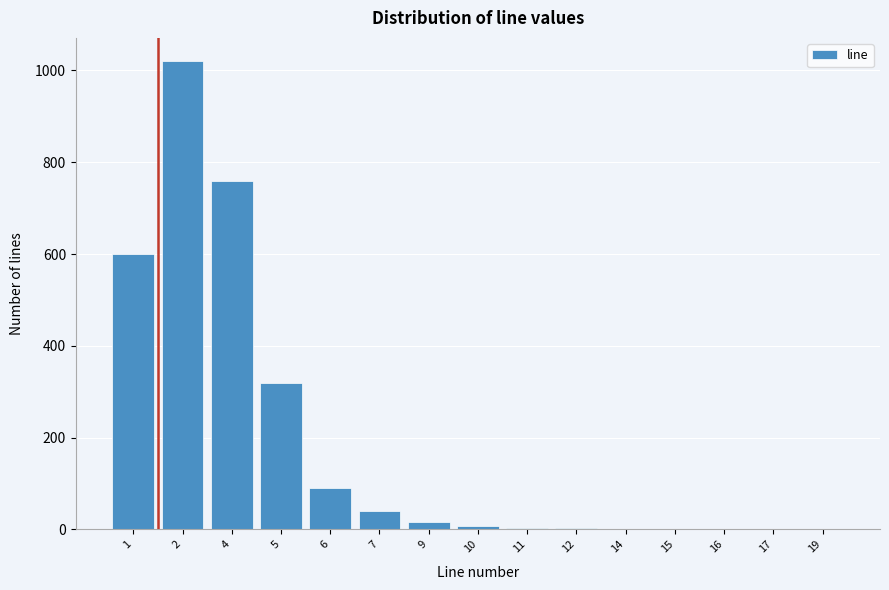

What is the sum of all values?

2864